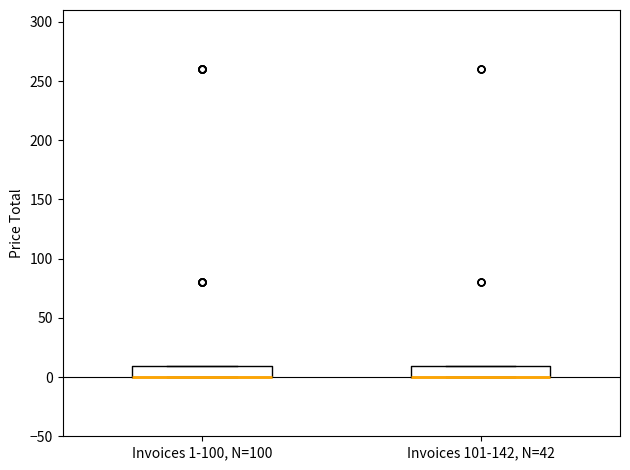

Where is the lower edge of the box for Invoices 1-100, N=100 on the y-axis? The values are not printed on the chart, so give them approximately, as read against the axis.

0